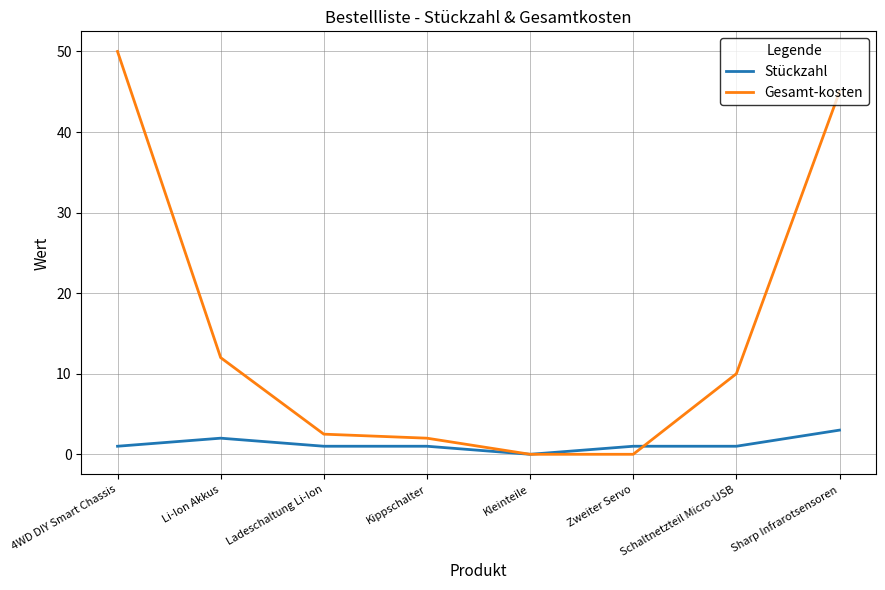

What is the sum of all Stückzahl values?

10.0